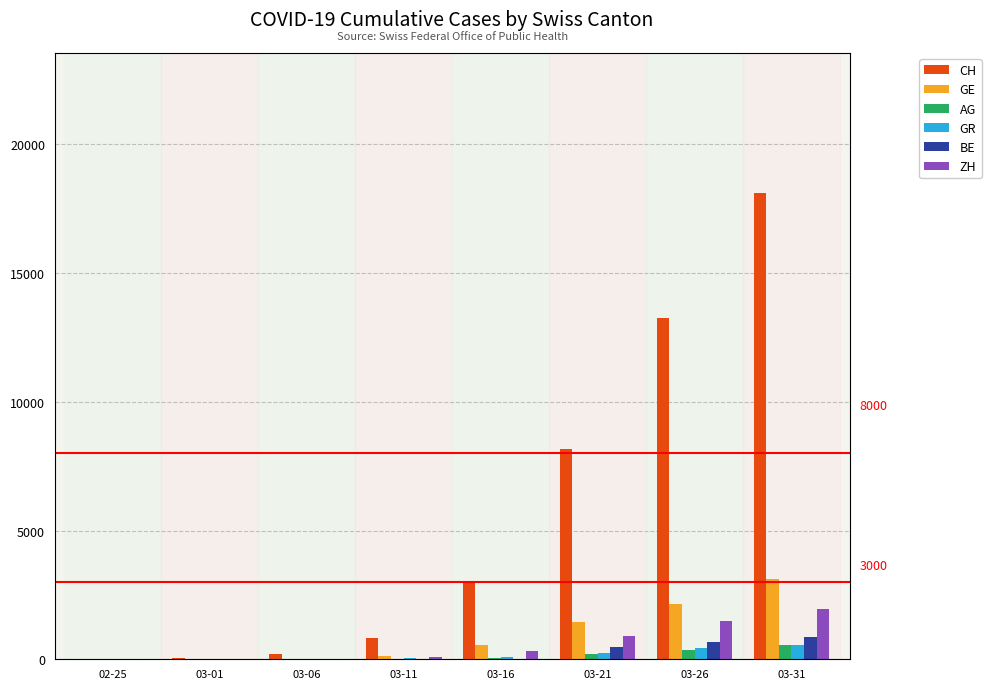

Between 03-06 and 03-31, which series saw the biggest shift?

CH